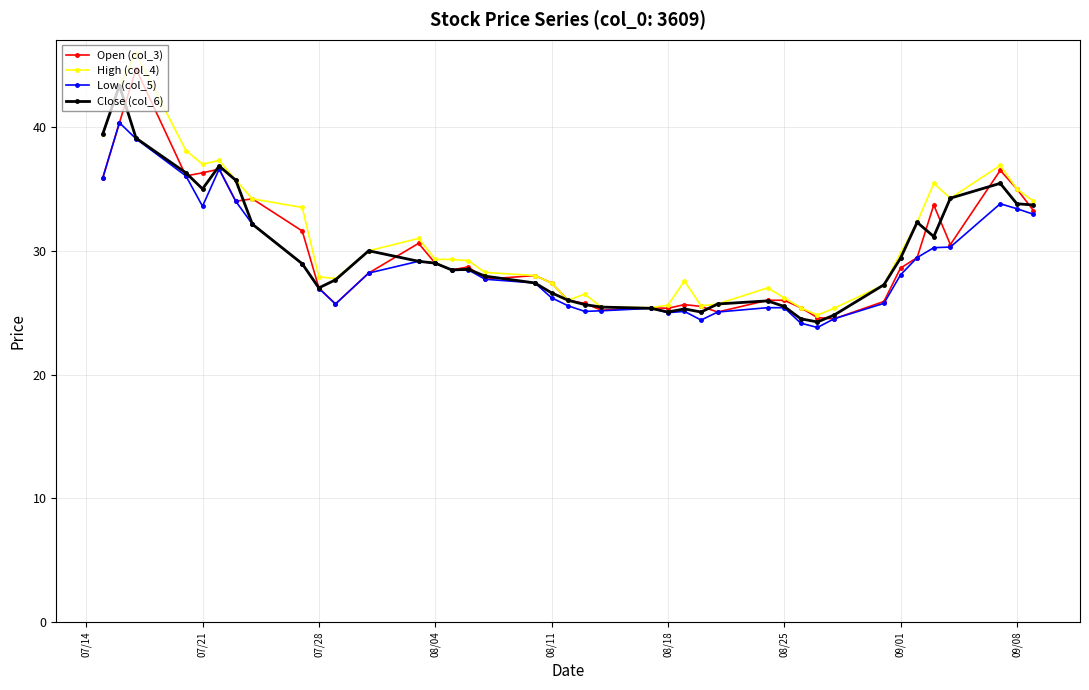

What is the greatest value displayed?

46.0